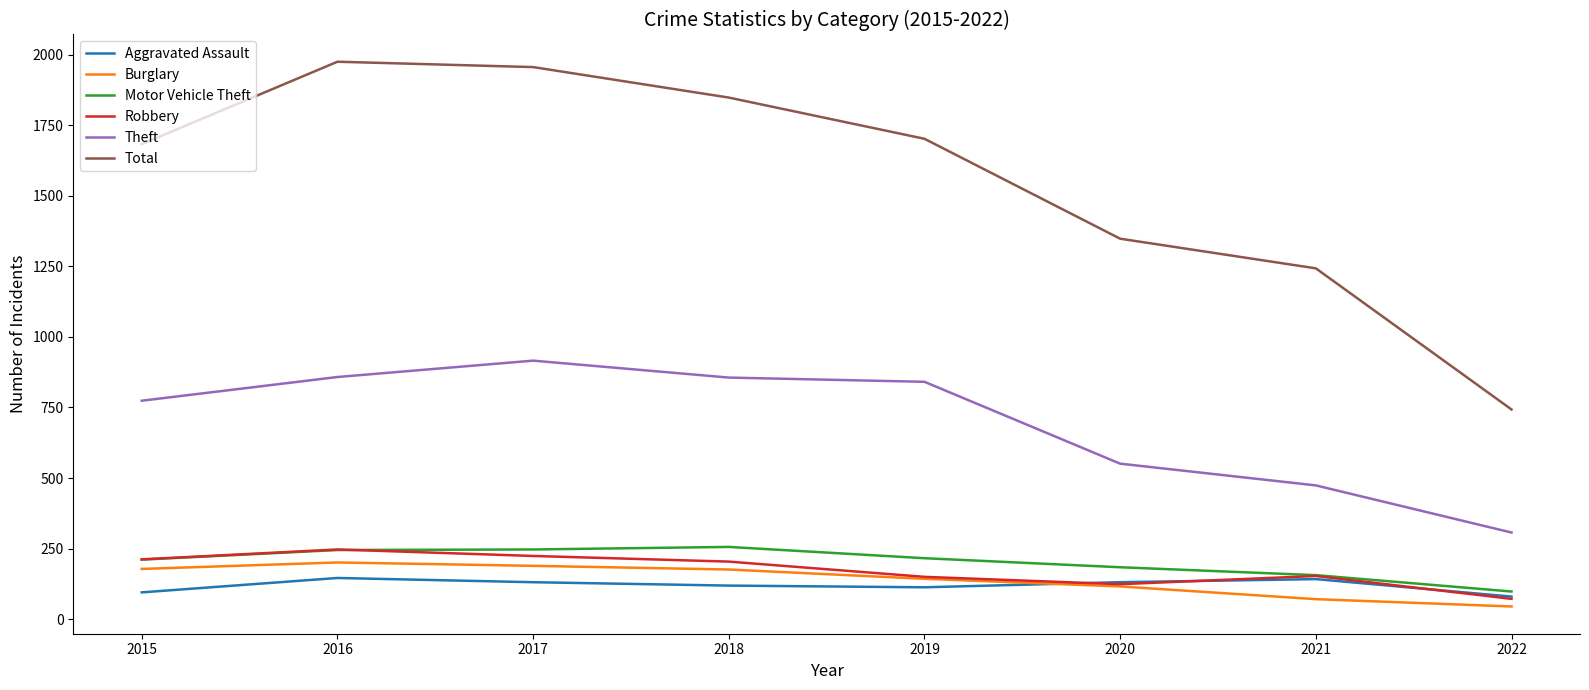

What is the difference between the maximum and minimum values in the Burglary series?

156